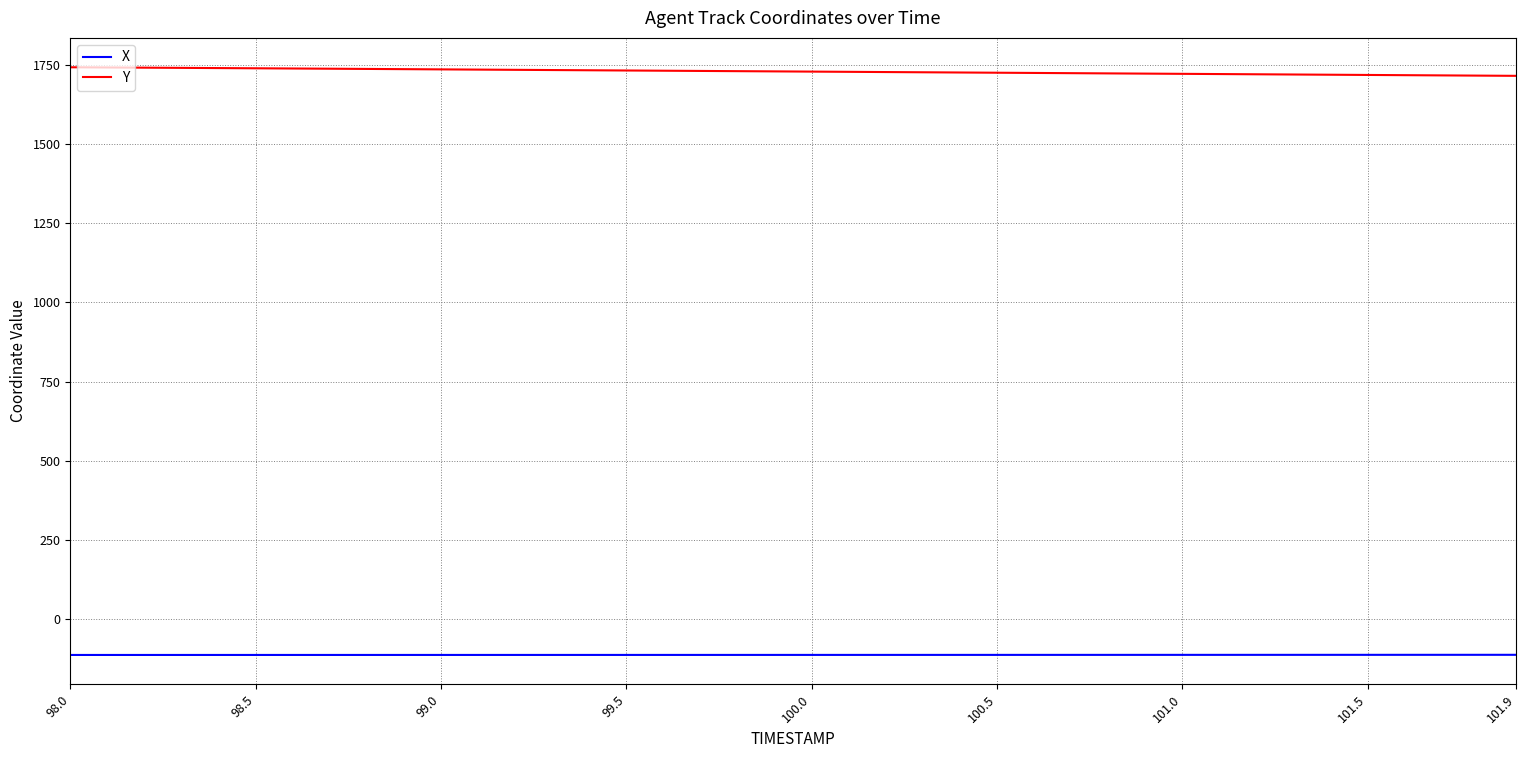

List the series in order of their overall mean, lowest first.

X, Y